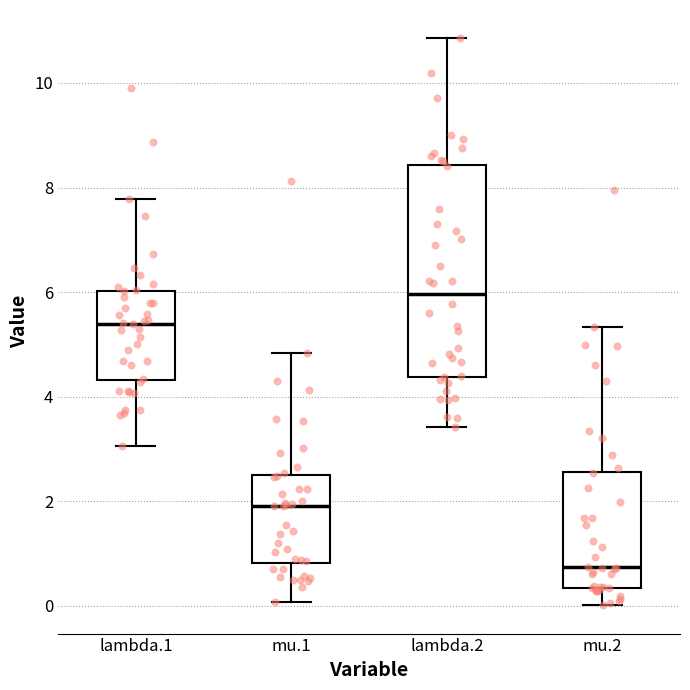

Reading left to right, read every box against the y-axis: the position of its median line, the range the box covers, and the ends of its whiskers. The values are not printed on the chart, so give them approximately, as read against the axis.

lambda.1: median 5.4, box 4.4 to 6.0, whiskers 3.0 to 7.8
mu.1: median 2.0, box 0.8 to 2.4, whiskers 0.0 to 4.8
lambda.2: median 6.0, box 4.4 to 8.4, whiskers 3.4 to 10.8
mu.2: median 0.8, box 0.4 to 2.6, whiskers 0.0 to 5.4